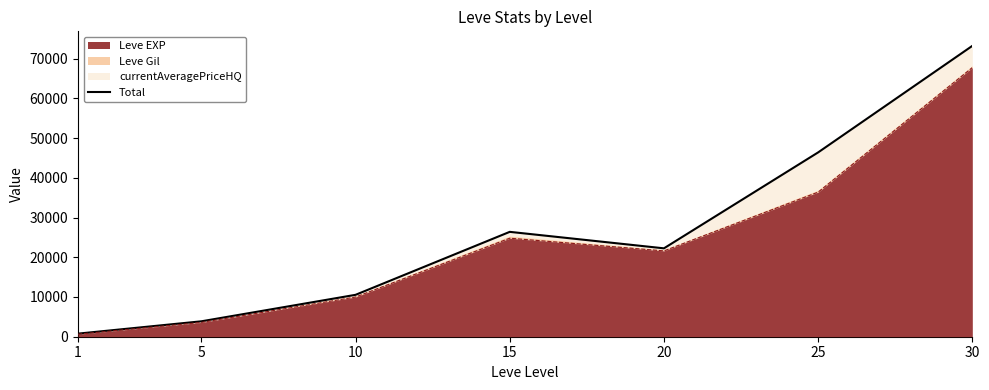

The value at 25 is 46383. True or false?

True